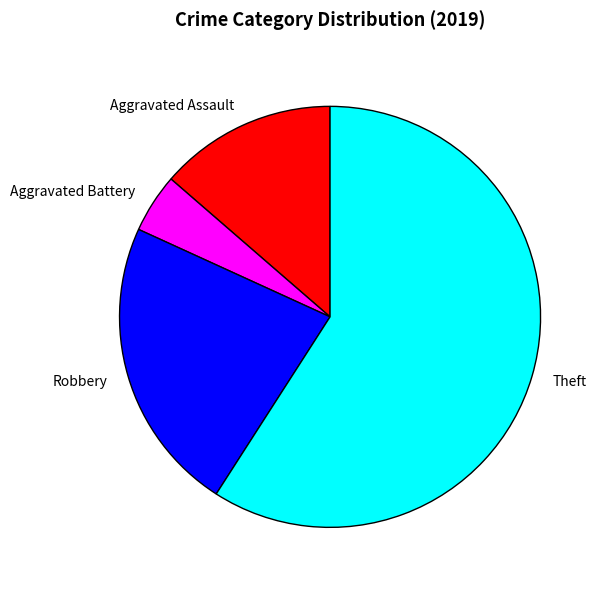

Does any single category account for the majority?

Yes